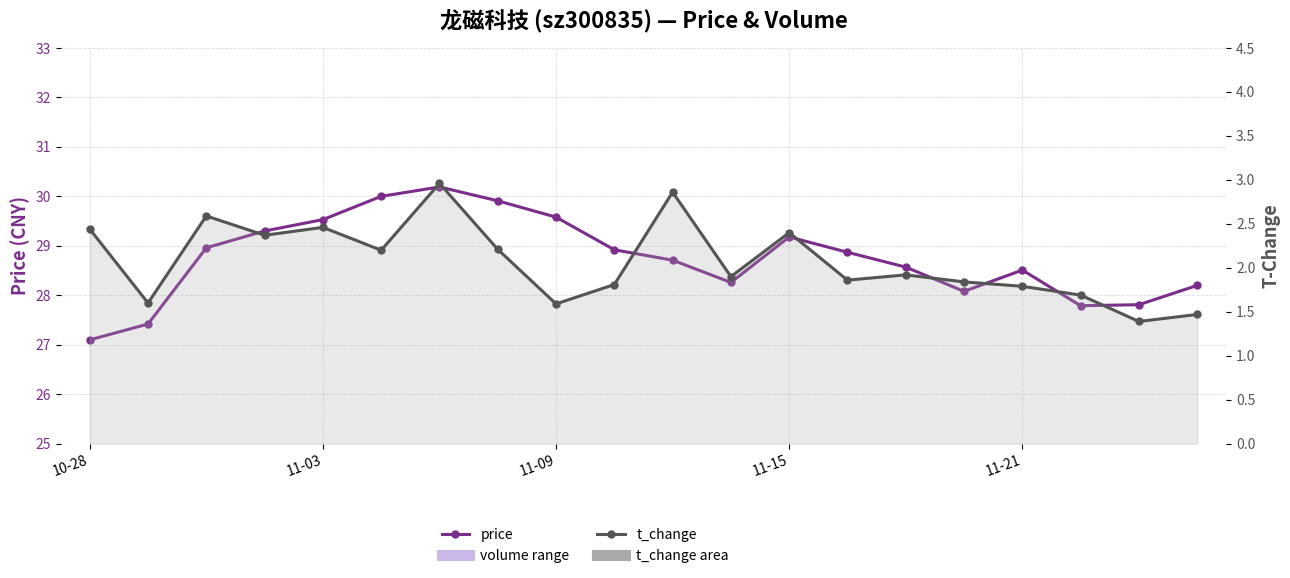

True or false: price and t_change cross at least once.

False